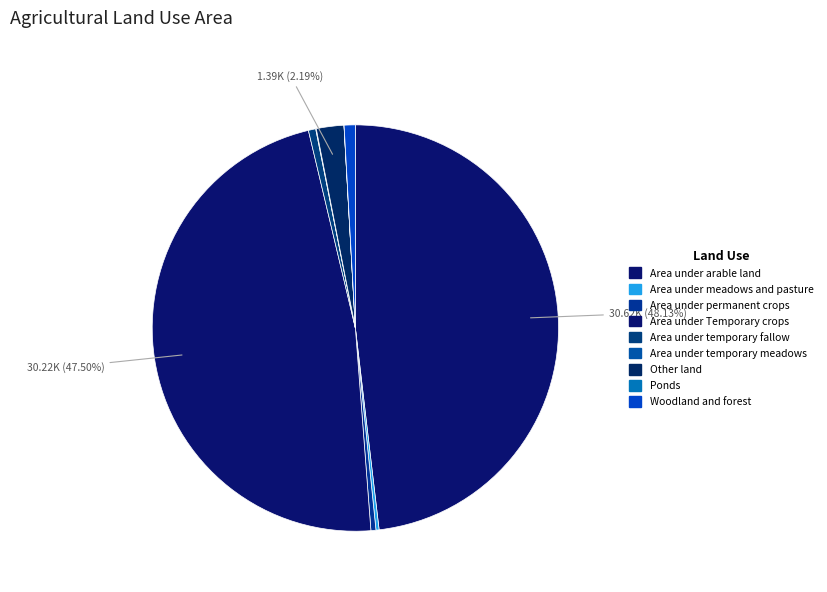

Between Area under temporary meadows and Area under Temporary crops, which is larger?

Area under Temporary crops